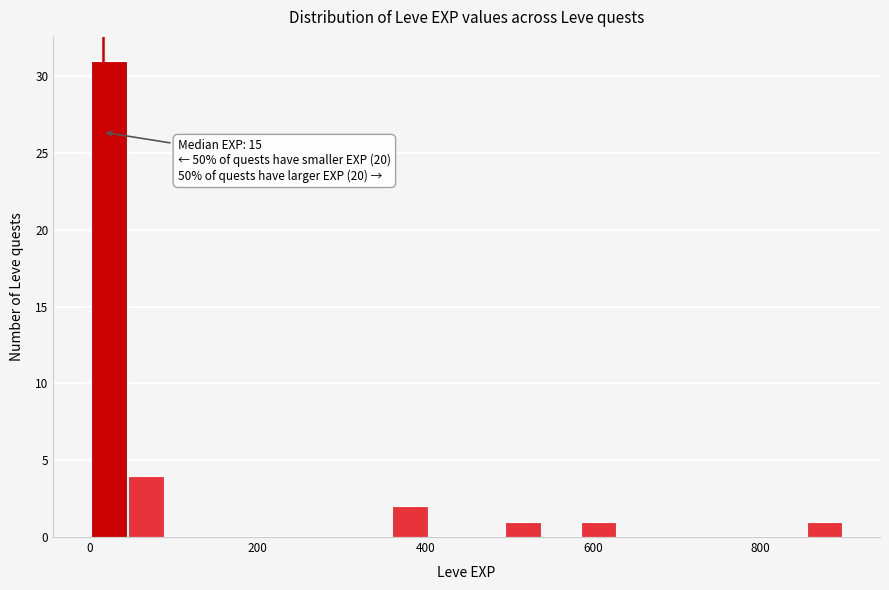

Read against the x-axis, roughly where is the centre of the tallest bar?

20